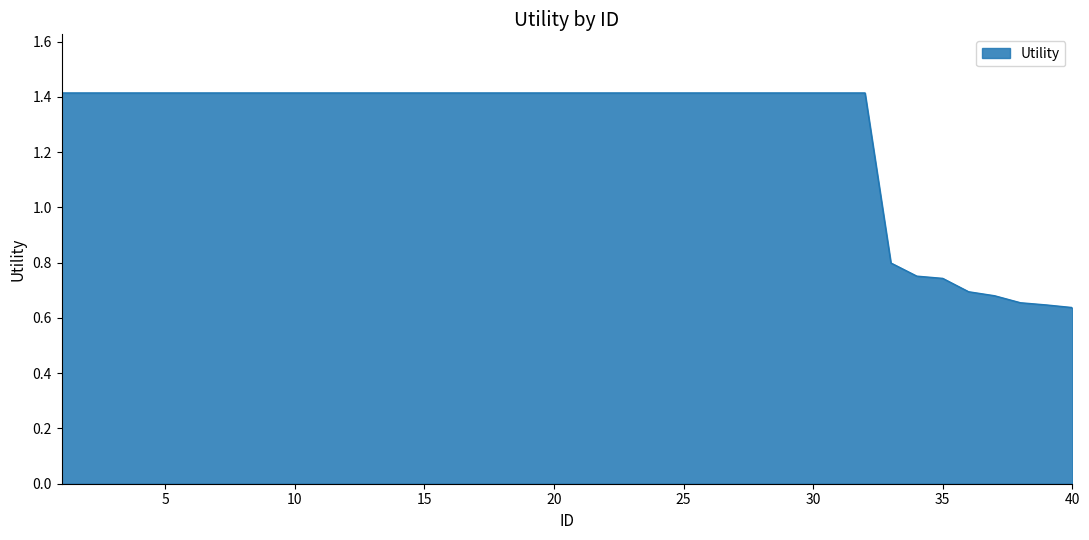

List the labels in order of value, largest first.

1, 2, 3, 4, 5, 6, 7, 8, 9, 10, 11, 12, 13, 14, 15, 16, 17, 18, 19, 20, 21, 22, 23, 24, 25, 26, 27, 28, 29, 30, 31, 32, 33, 34, 35, 36, 37, 38, 39, 40